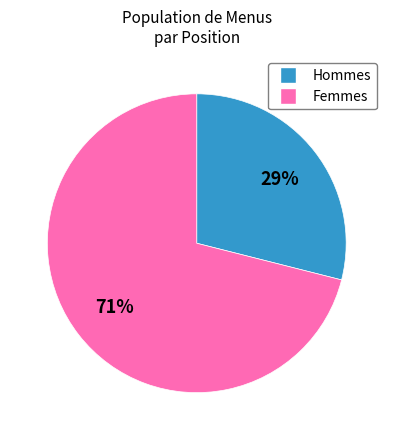

To the nearest percent, what is the average slice percentage?

50%